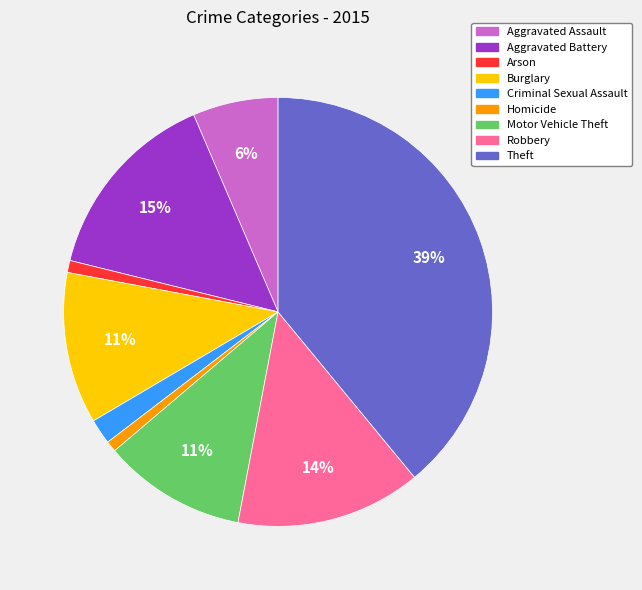

To the nearest percent, what is the combined percentage of Aggravated Battery and Theft?

54%